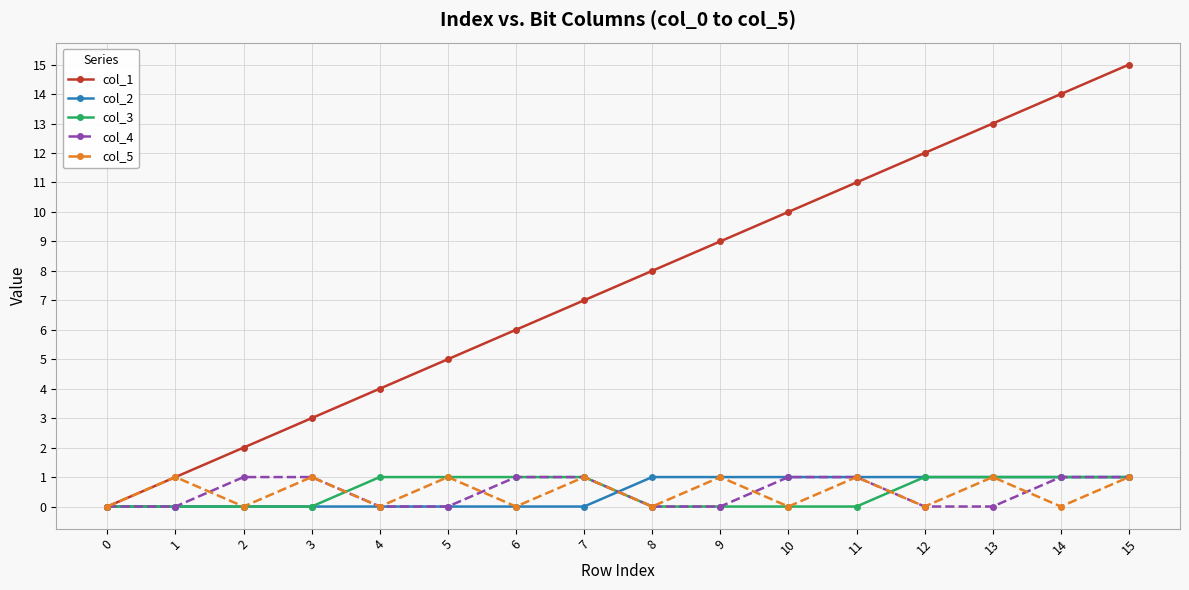

The value of col_1 at 10 is 15. True or false?

False